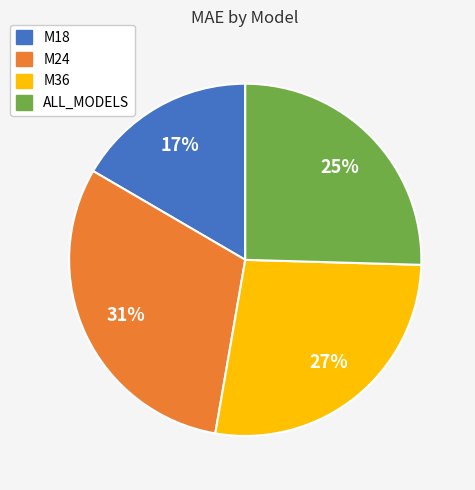

Which category has the biggest portion of the pie?

M24